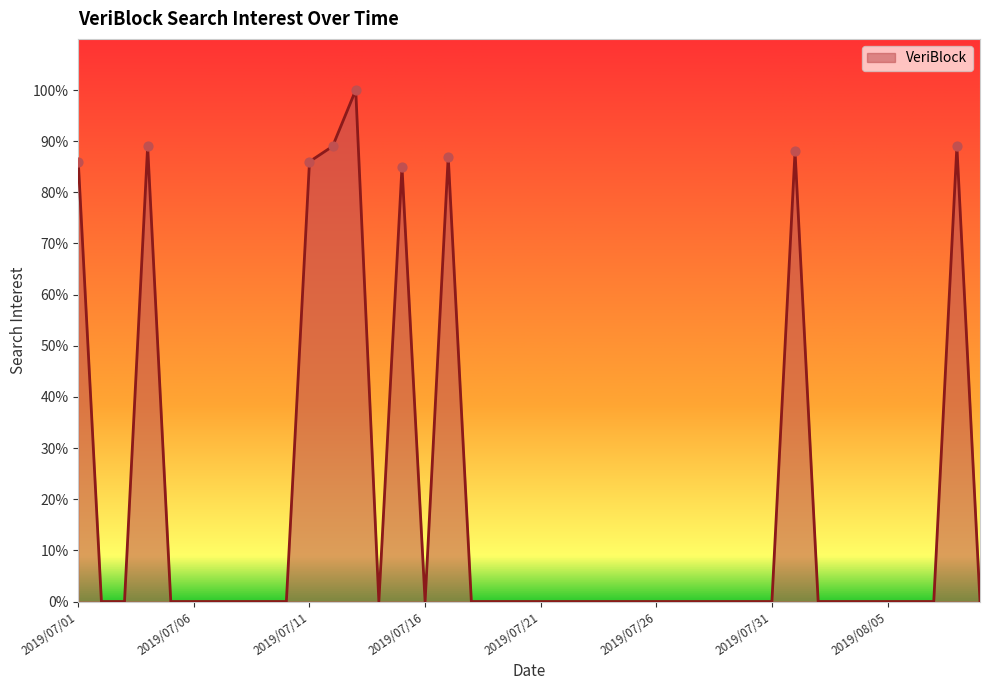

What is the difference between the maximum and minimum values?

100